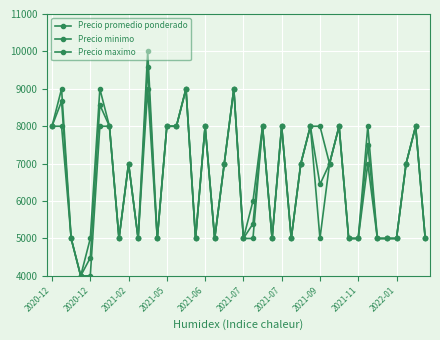

Does the chart display data point markers on the line(s)?

Yes